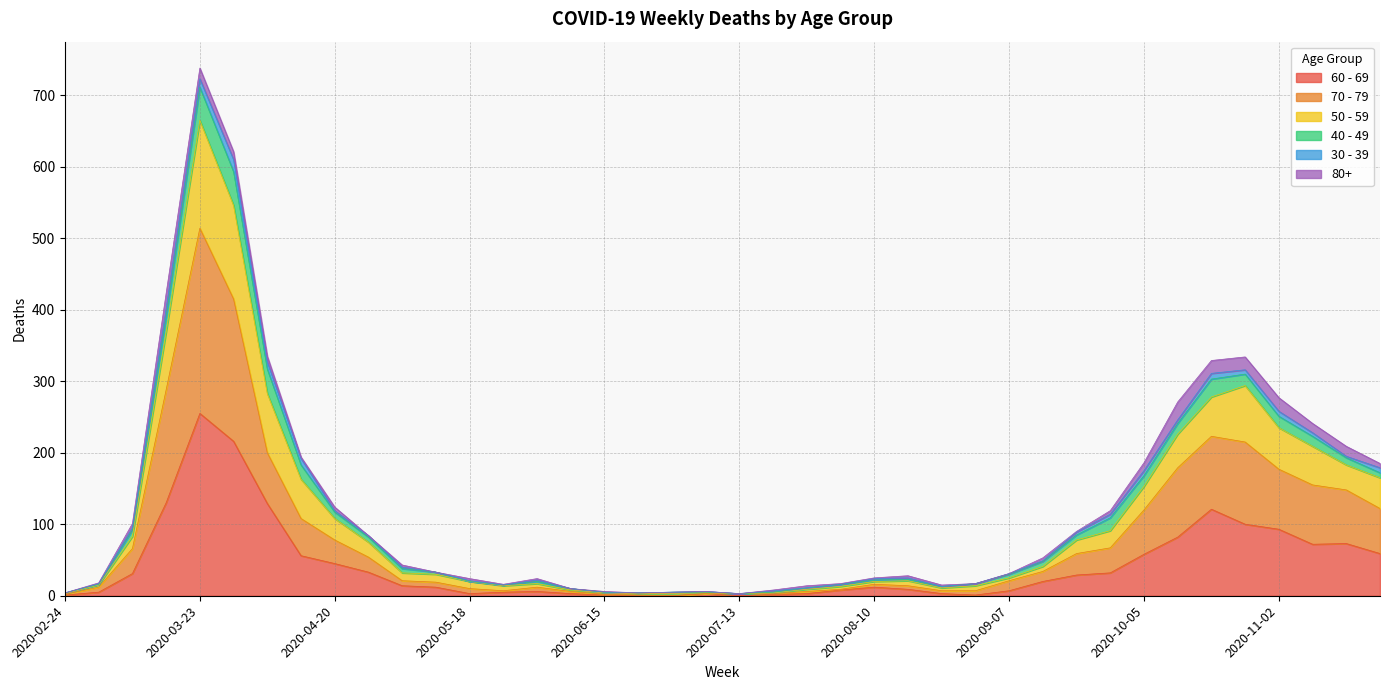

What is the minimum value for 50 - 59?

3